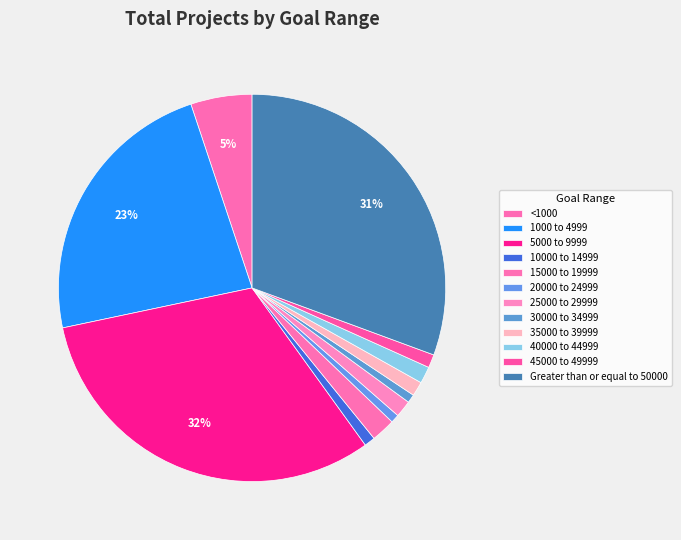

What percentage do 20000 to 24999 and 25000 to 29999 together represent?

2.1%